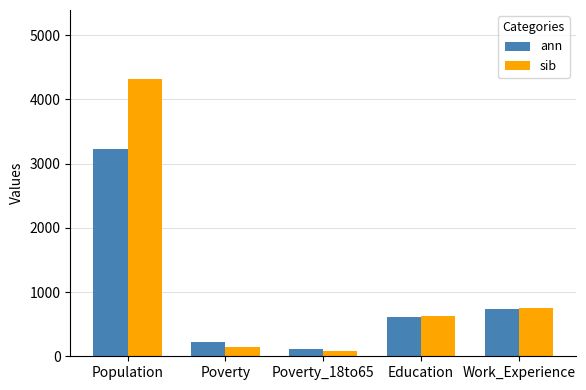

Which series changed the most between Education and Work_Experience?

ann